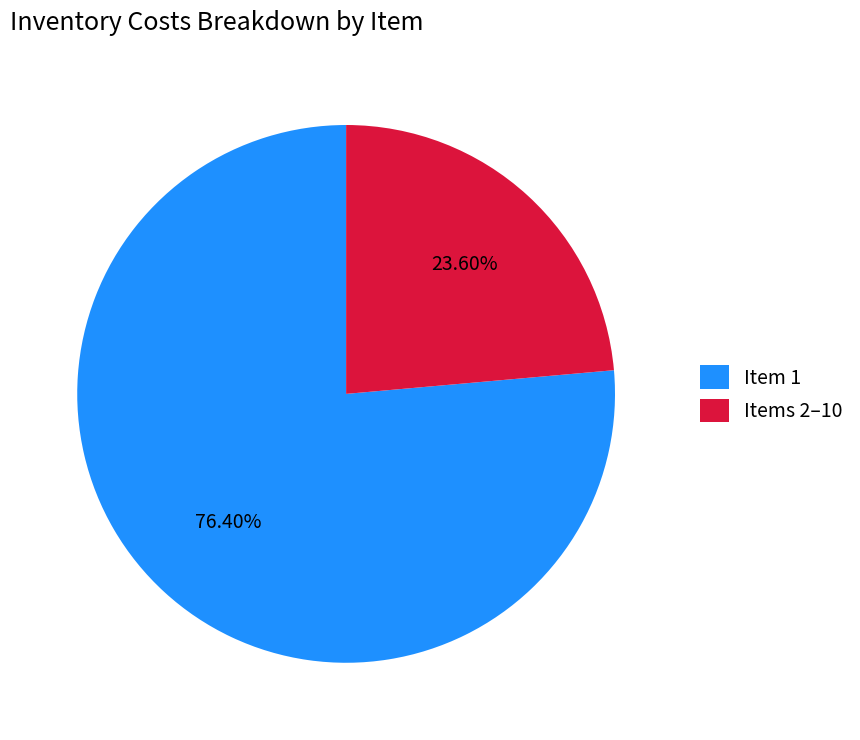

Is the sum of Items 2–10 and Item 1 greater than half?

Yes